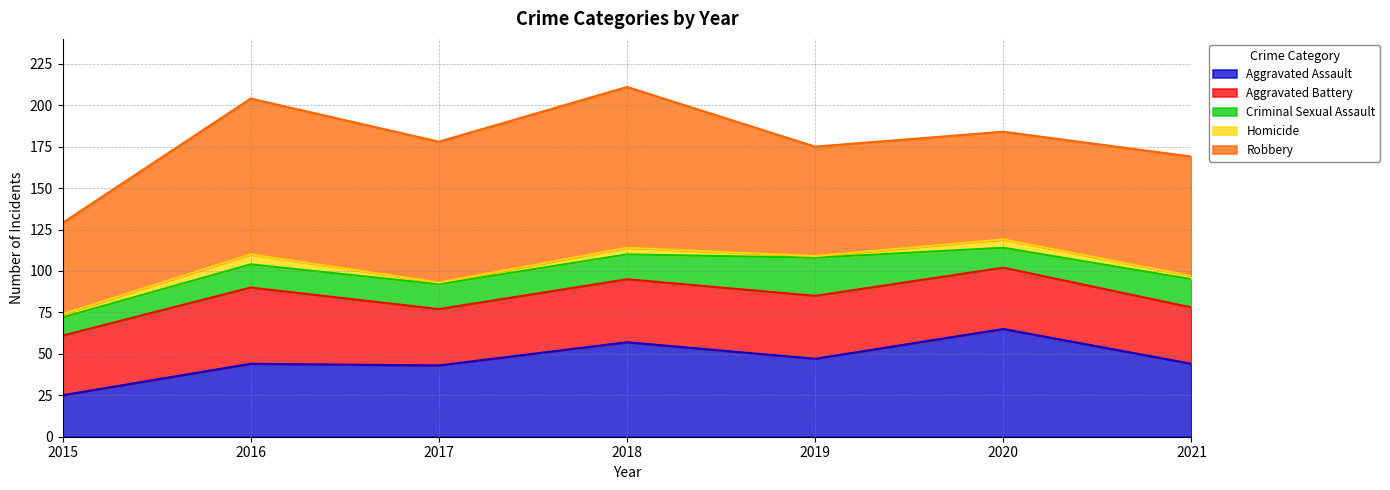

What value does the Criminal Sexual Assault series have at 2019?

23